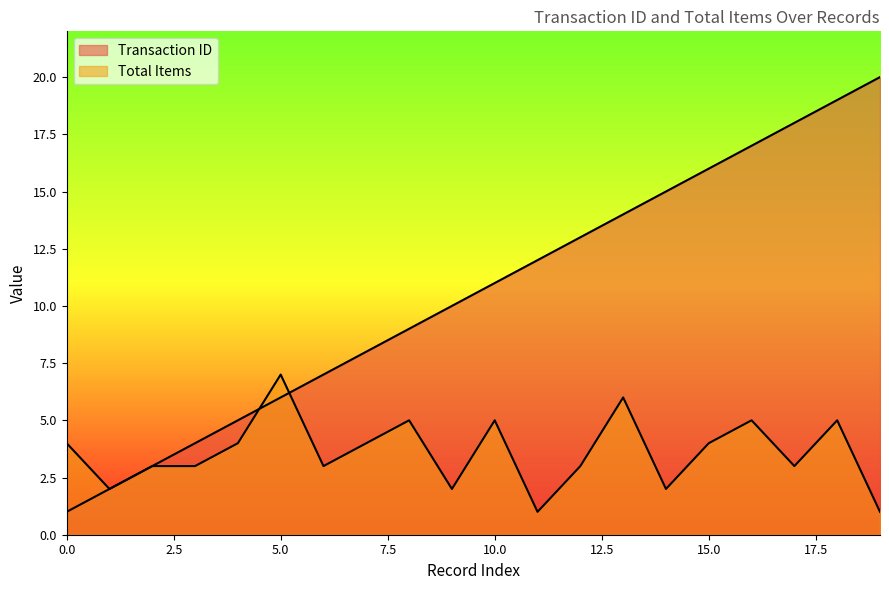

What is the difference between the Total Items values at 10 and 17?

2